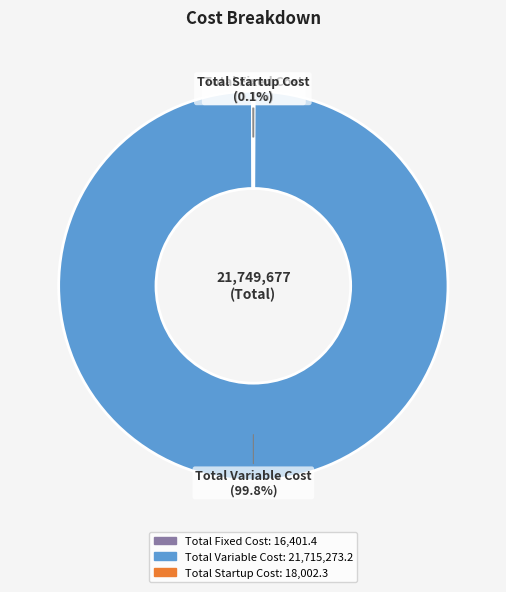

Does any single category account for the majority?

Yes